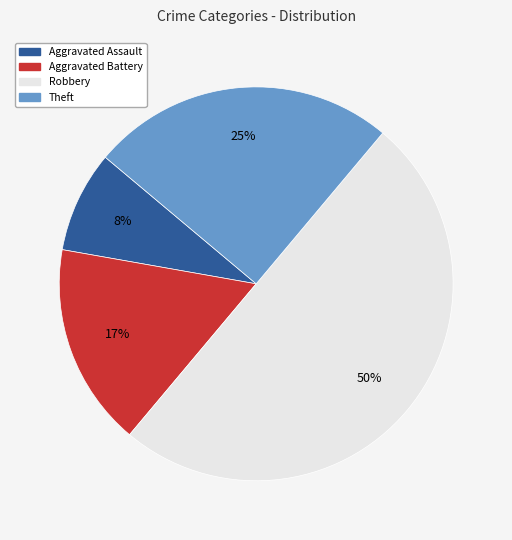

To the nearest percent, what is the average slice percentage?

25%